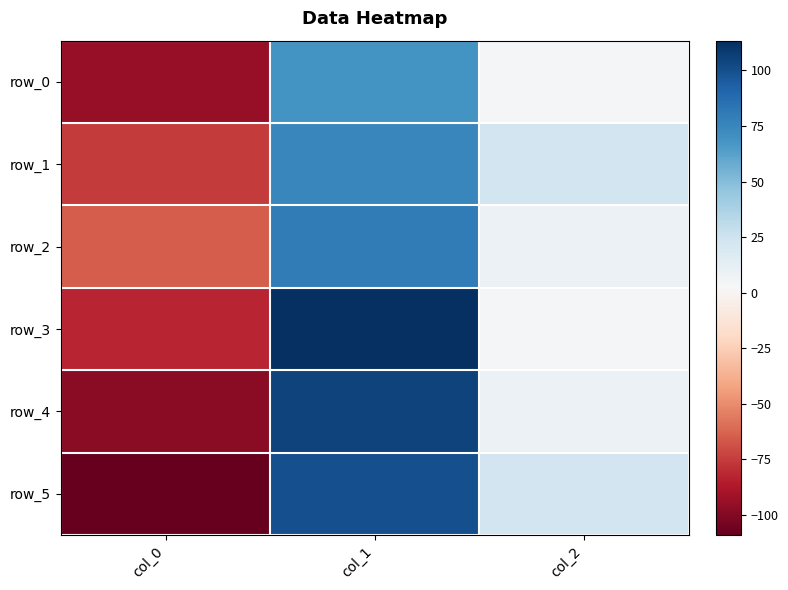

List the series in order of their peak value, highest first.

row_3, row_4, row_5, row_2, row_1, row_0